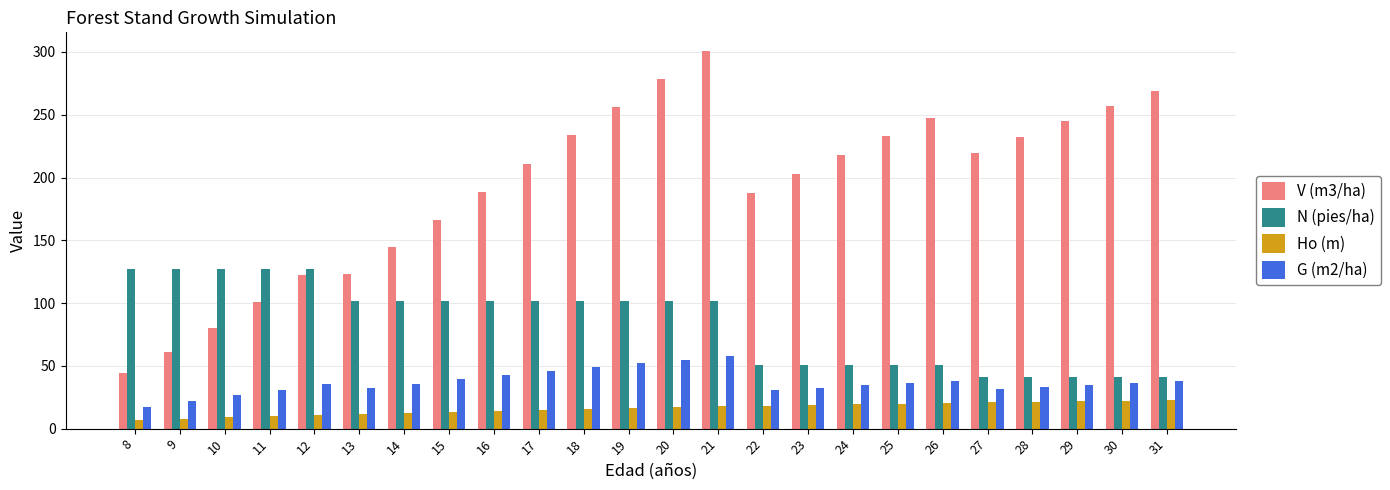

Which category has the highest value in the G (m2/ha) series?

21